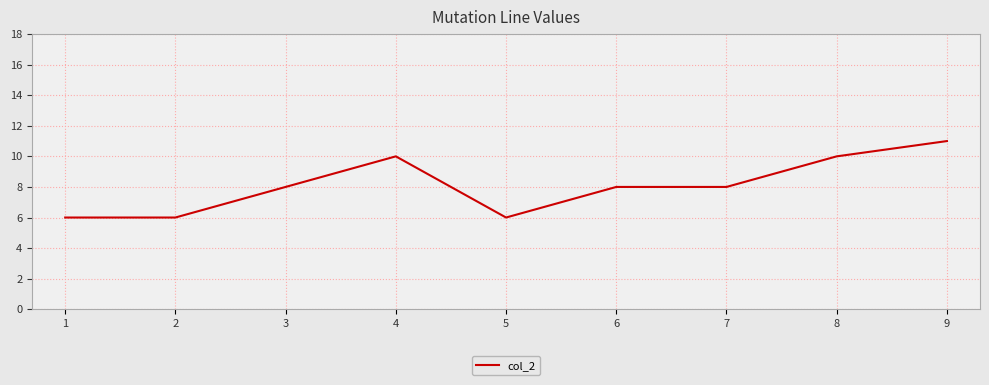

True or false: the data shows 10 at 2.

False